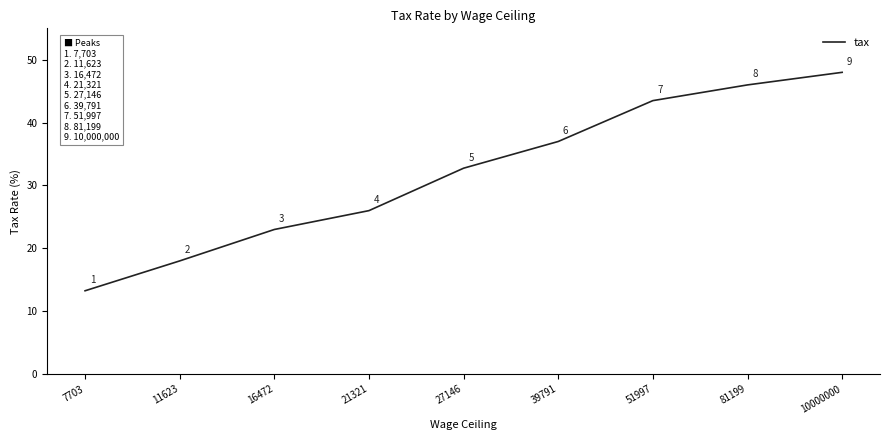

What is the sum of the values at 11623 and 10000000?

66.0